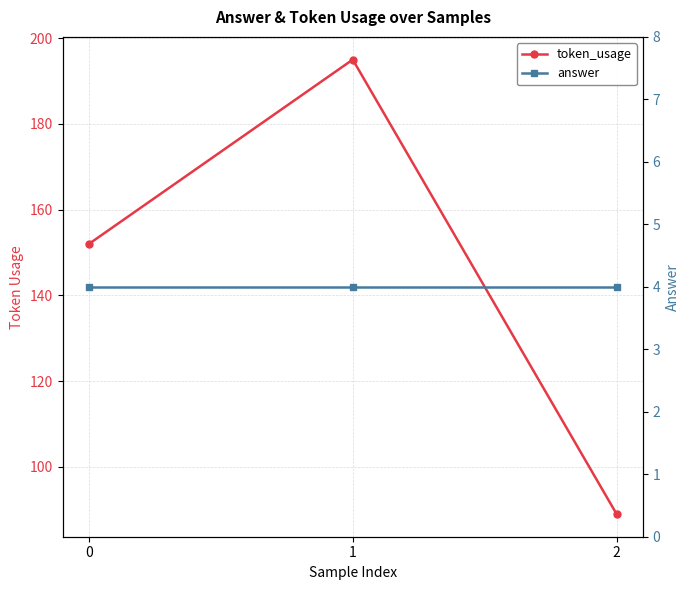

At how many categories does at least one series exceed 79?

3